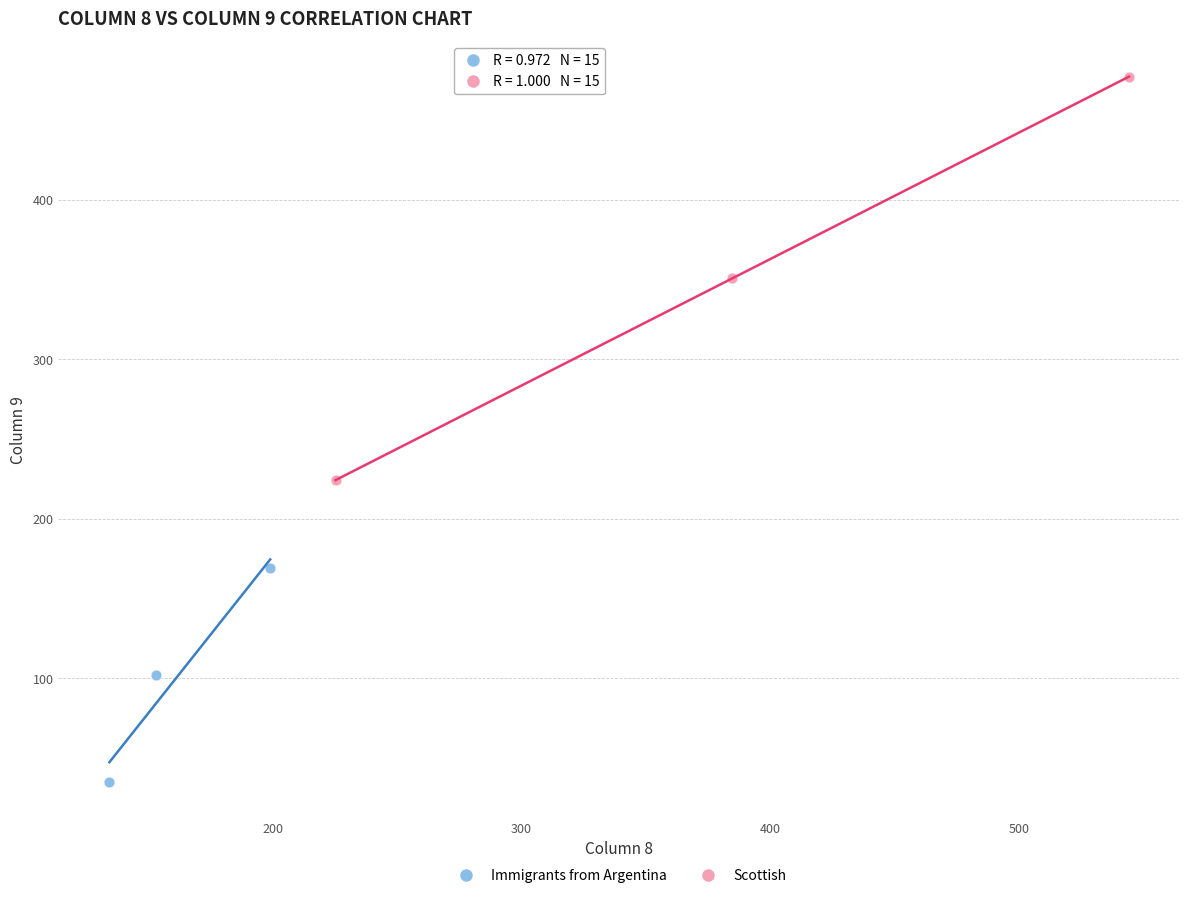

Which series has the widest spread of Y values?

Scottish